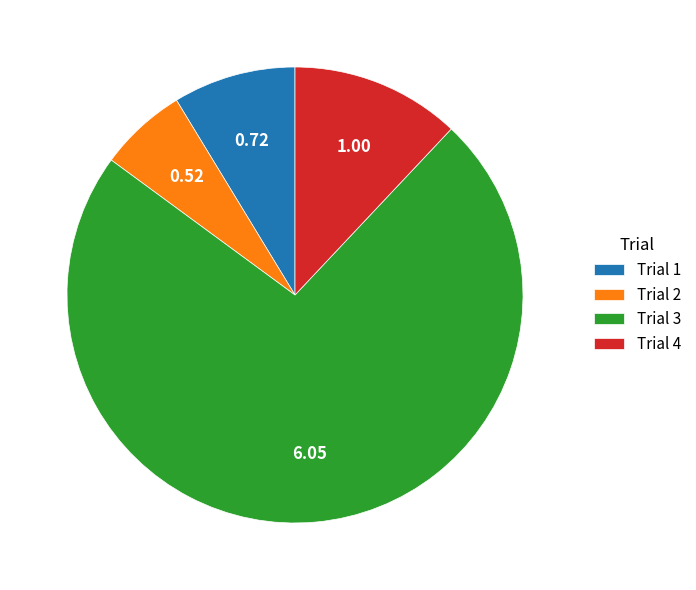

What is the smallest slice in the pie chart?

Trial 2